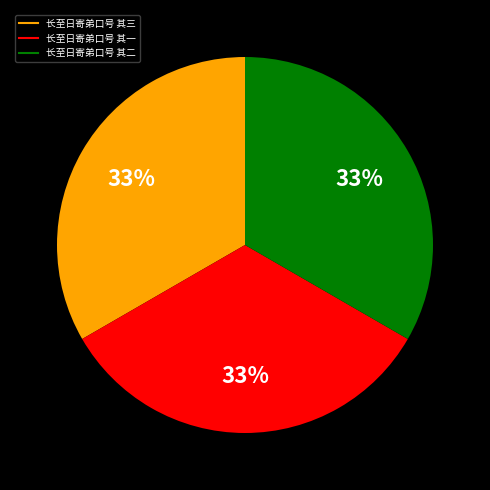

How many segments does this pie chart have?

3